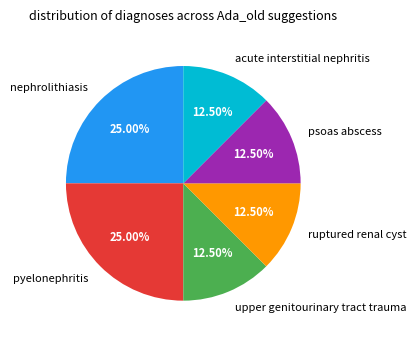

How much of the chart is everything except upper genitourinary tract trauma?

87.5%